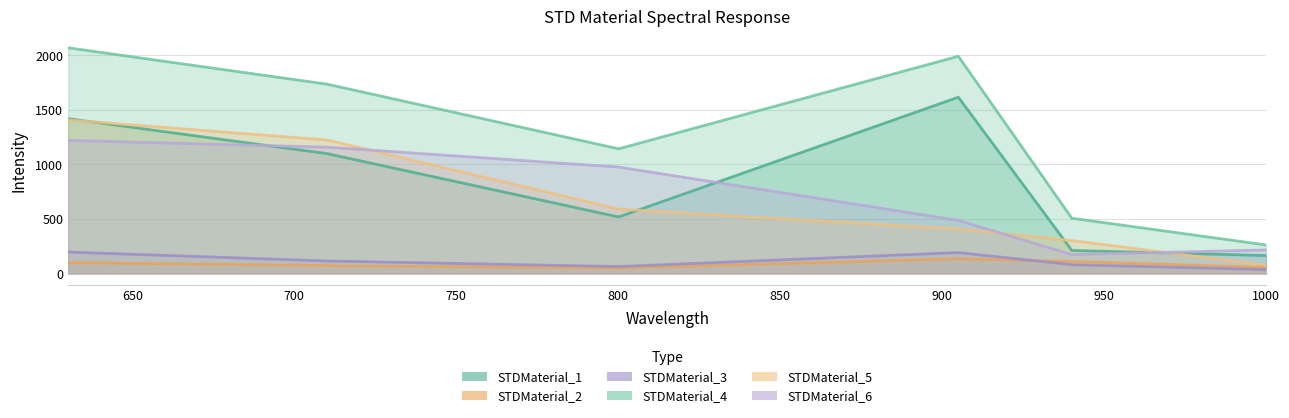

At 1000.111, list the series in order from smallest to largest.

STDMaterial_3, STDMaterial_2, STDMaterial_5, STDMaterial_1, STDMaterial_6, STDMaterial_4